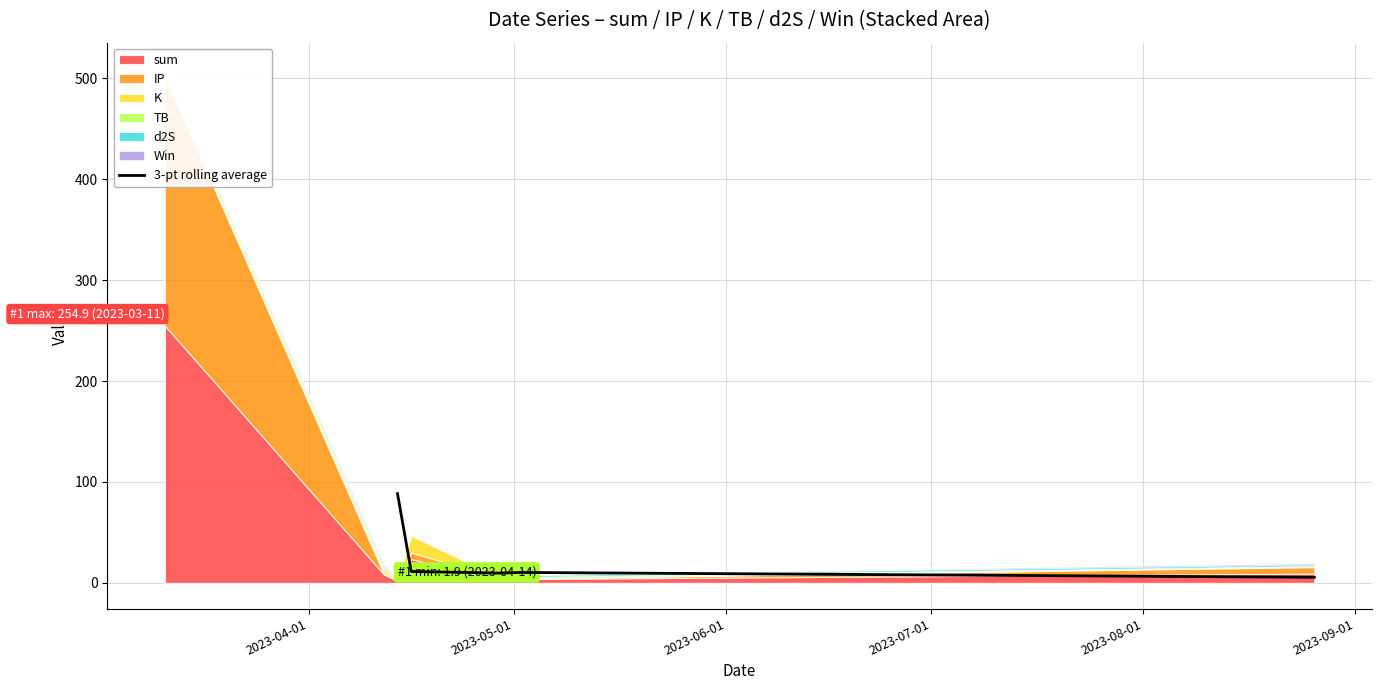

Reading left to right, what are all the values shown in this chart?

88.4	11.3	9.7	10.3	5.5